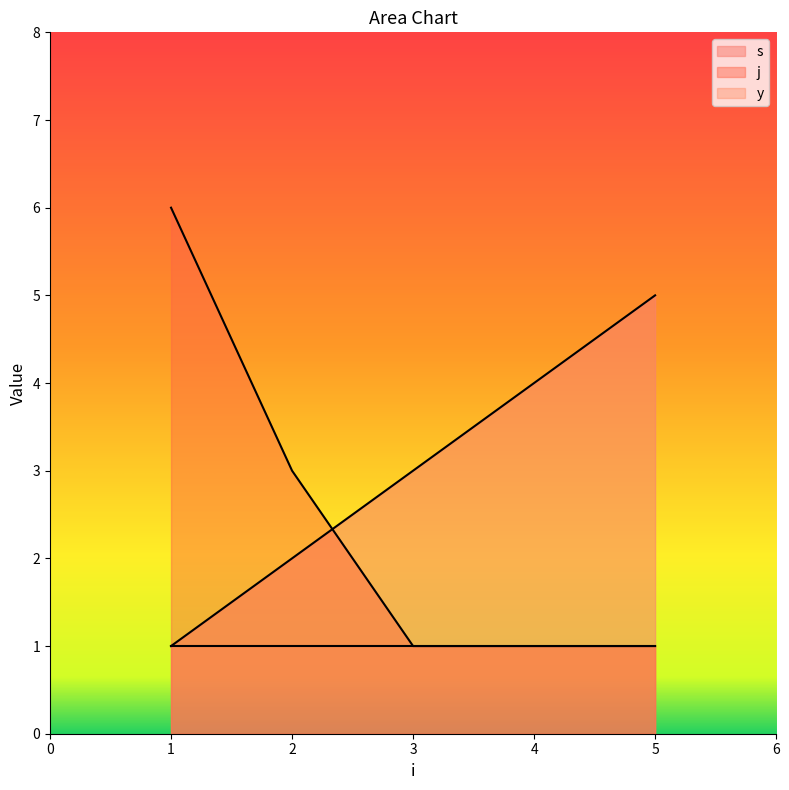

What is the sum of the j values at 5 and 1?

7